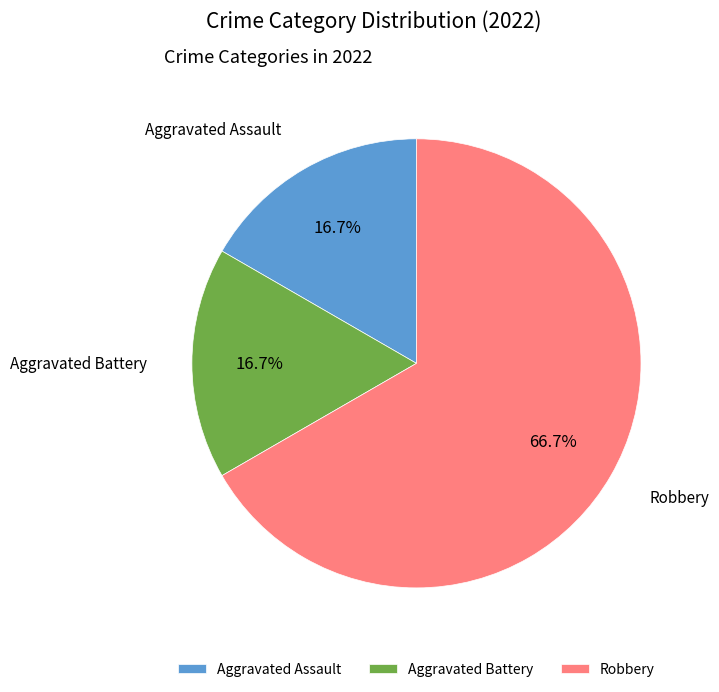

How many segments does this pie chart have?

3